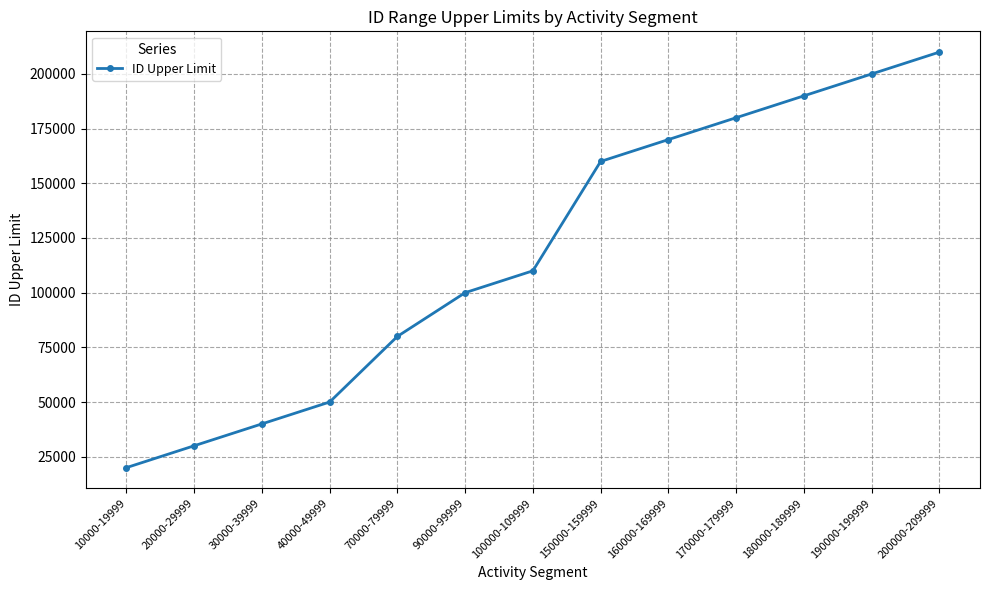

What is the change in value from 180000-189999 to 190000-199999?

+10000